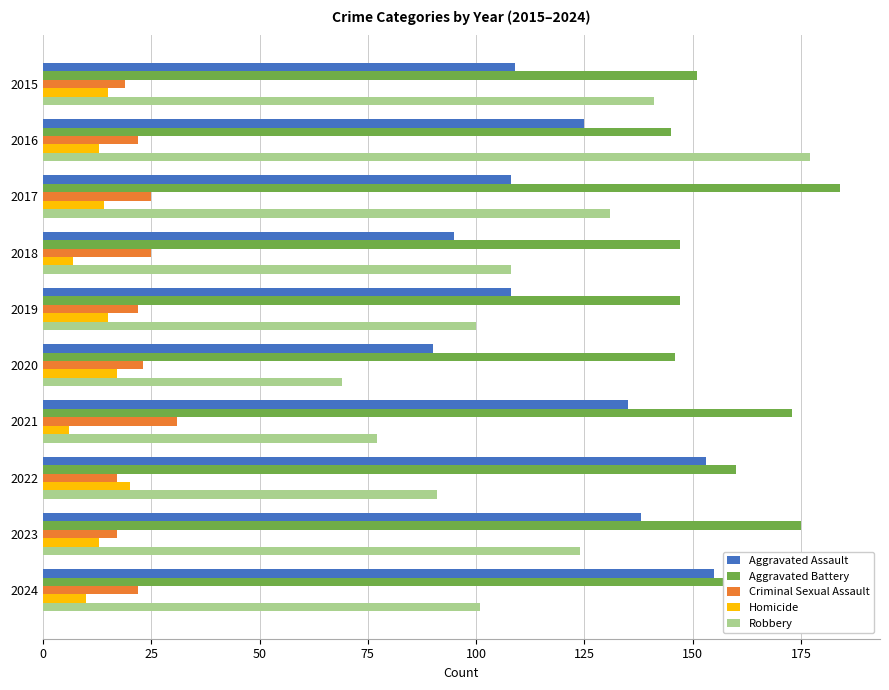

How many categories are shown in the chart?

10